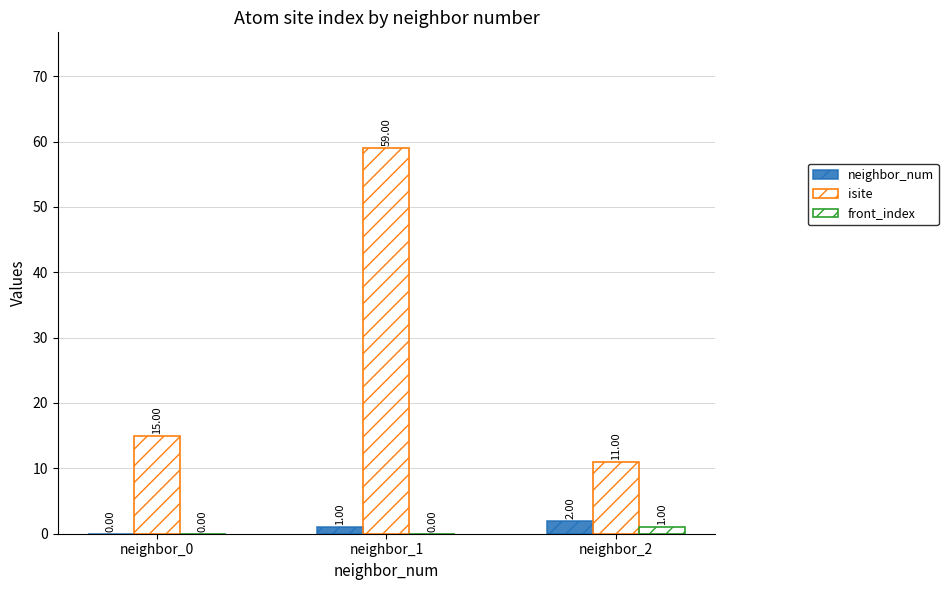

Are the bars horizontal?

No